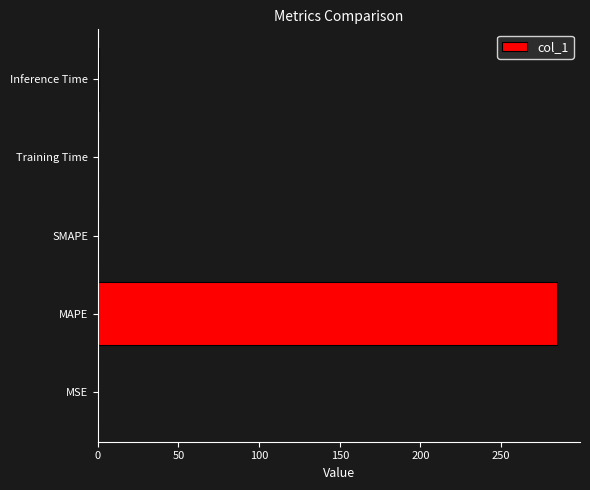

The chart shows a value of 0.0 at MSE. True or false?

True